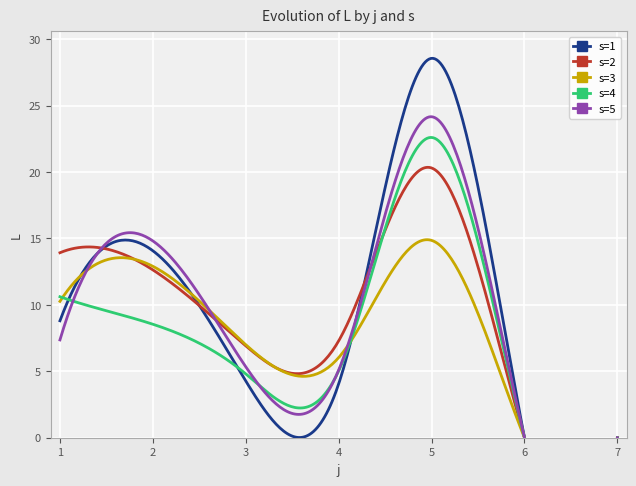

What is the value of the s=1 point at the 2nd from the left?

14.1